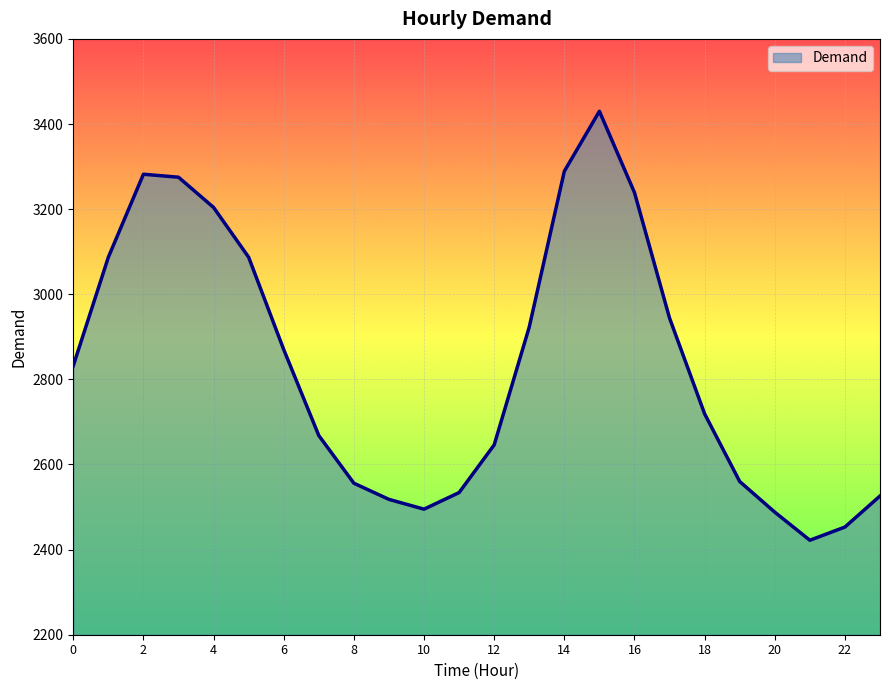

What is the smallest value displayed?

2422